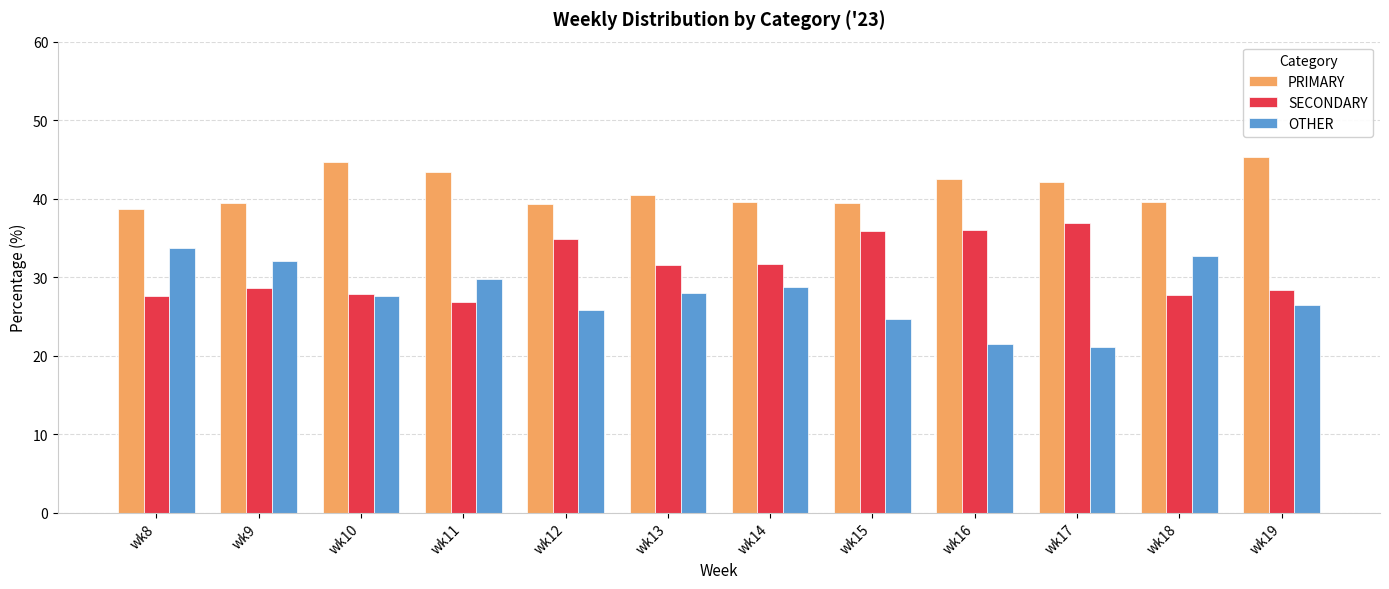

True or false: OTHER has a value of 28.0 at wk13.

True